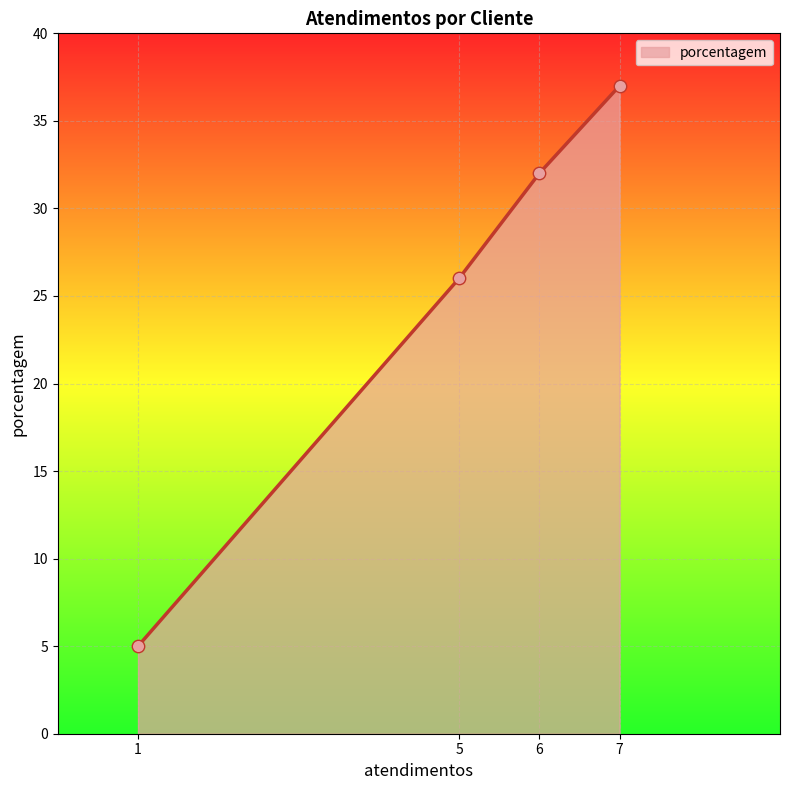

Between 1 and 7, which is larger?

7